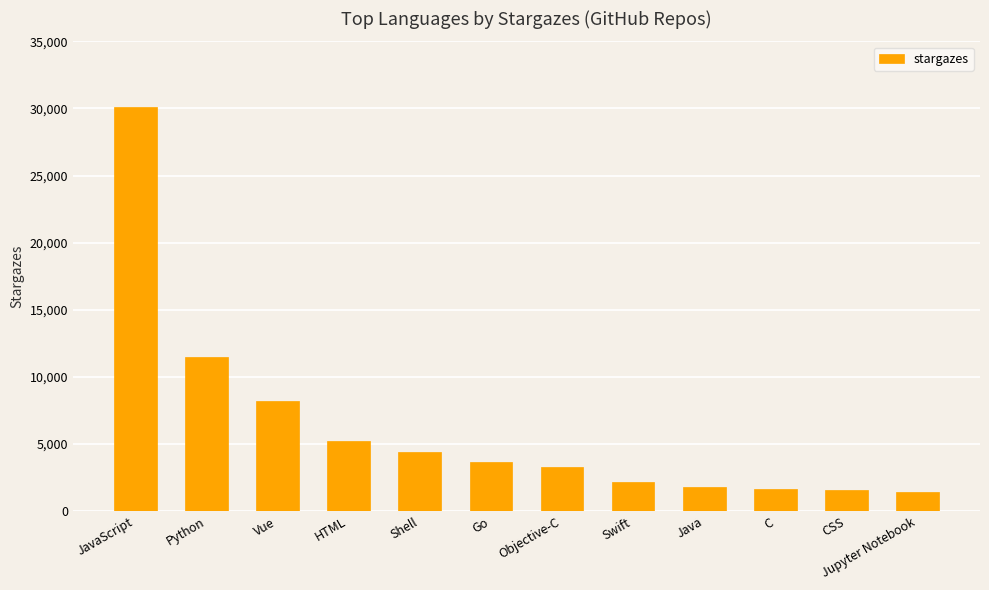

What is the ratio of the value at HTML to the value at Go?

1.4